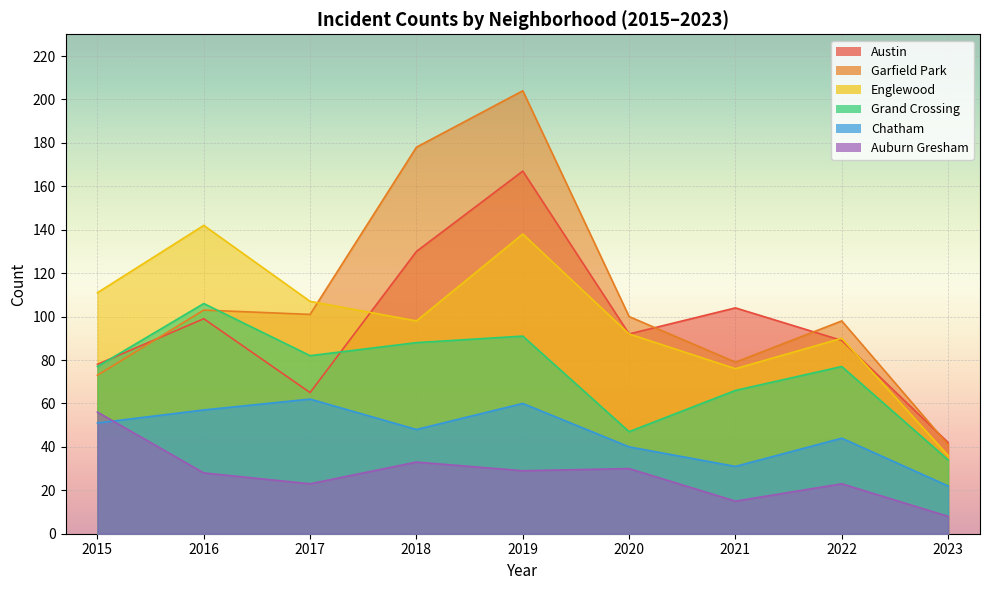

What is the value of the Auburn Gresham point at the 6th from the left?

30